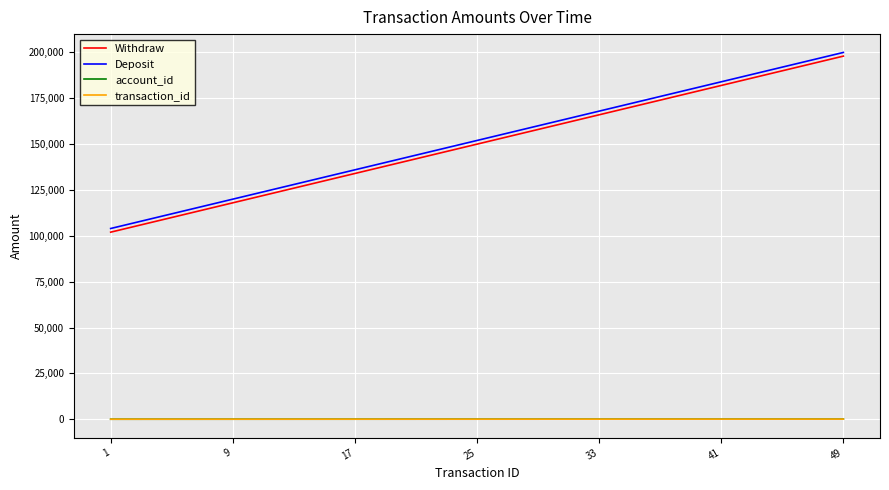

What is the highest value of the Withdraw series?

198000